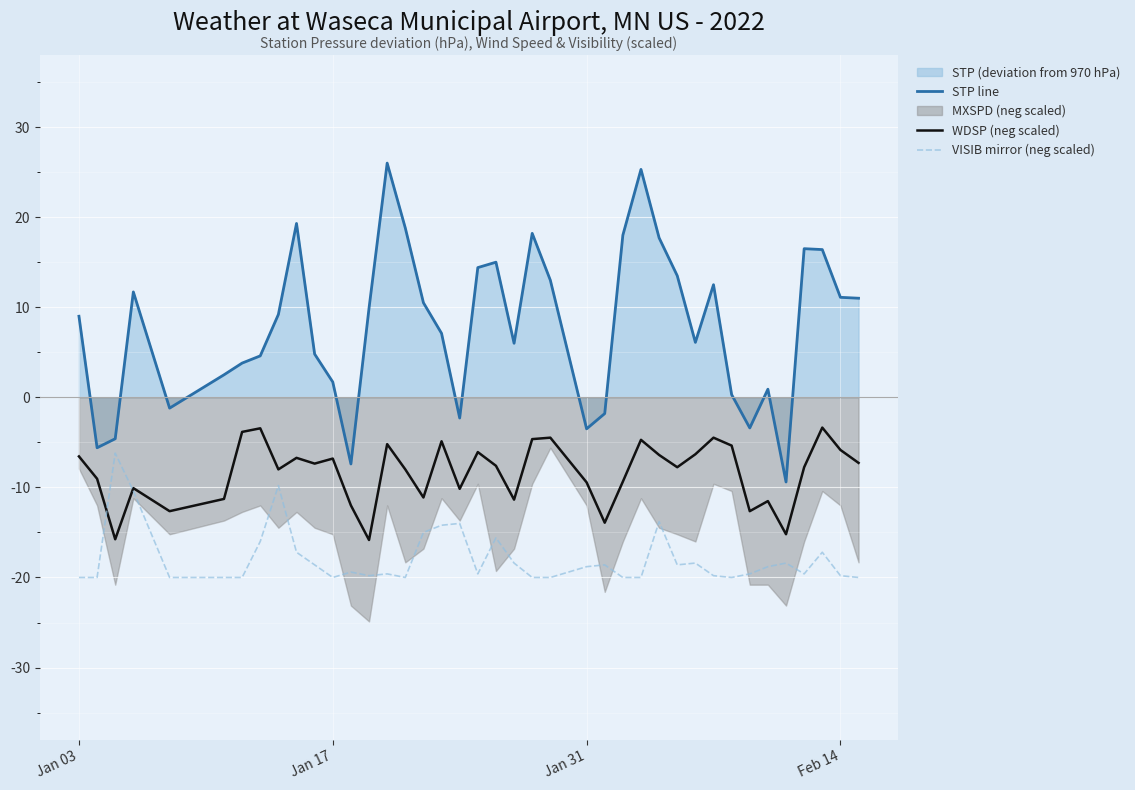

Is it true that STP line equals -3.5 at Jan 31?

True